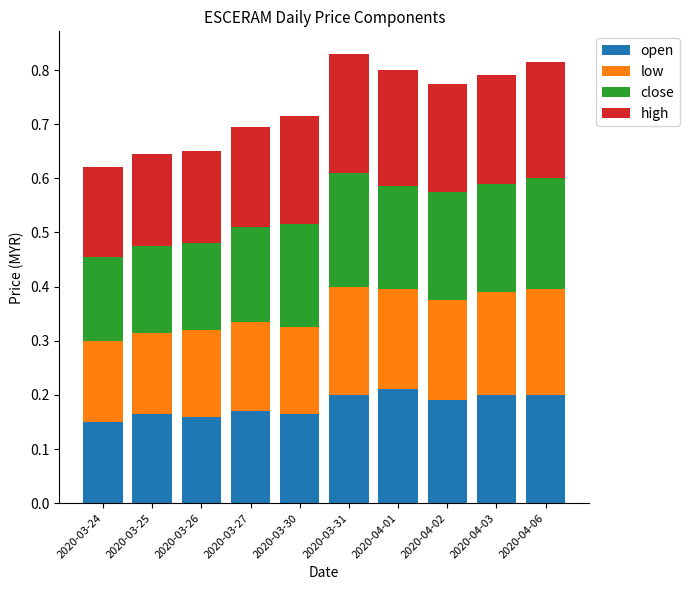

Is it true that open equals 0.1 at 2020-04-03?

False